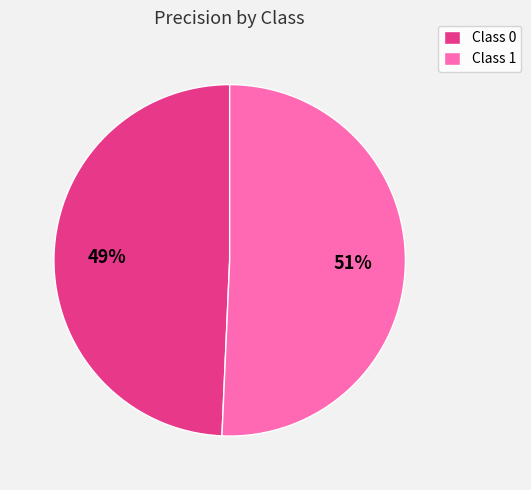

How many segments does this pie chart have?

2